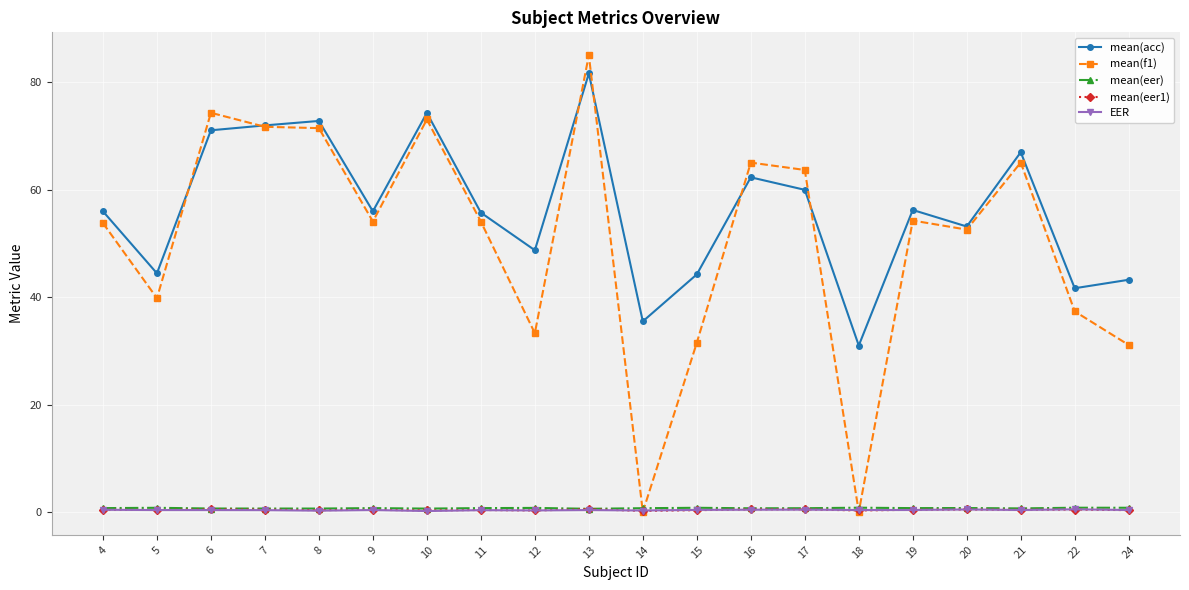

True or false: mean(eer) and mean(acc) cross at least once.

False